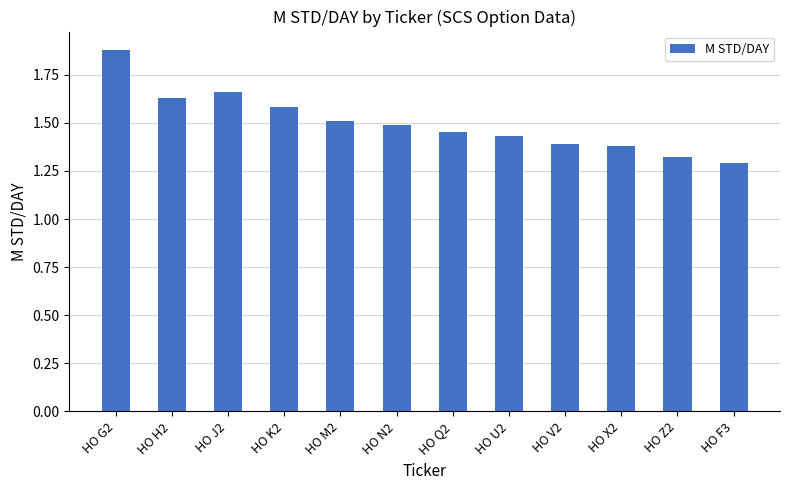

Which category has the highest value across all series?

HO G2